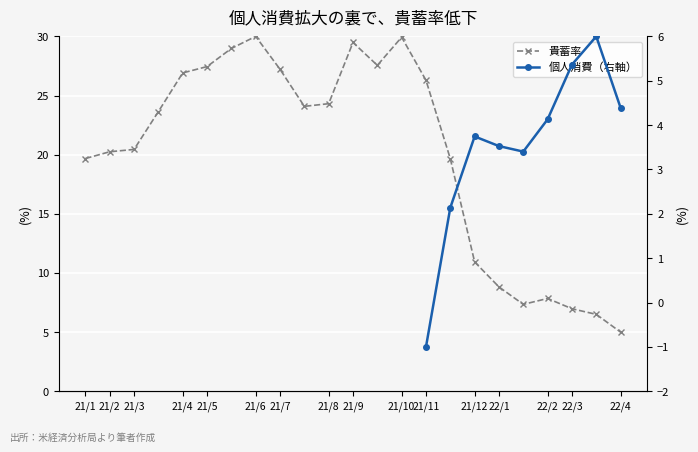

Between 21/3 and 21/5, which series saw the biggest shift?

貴蓄率